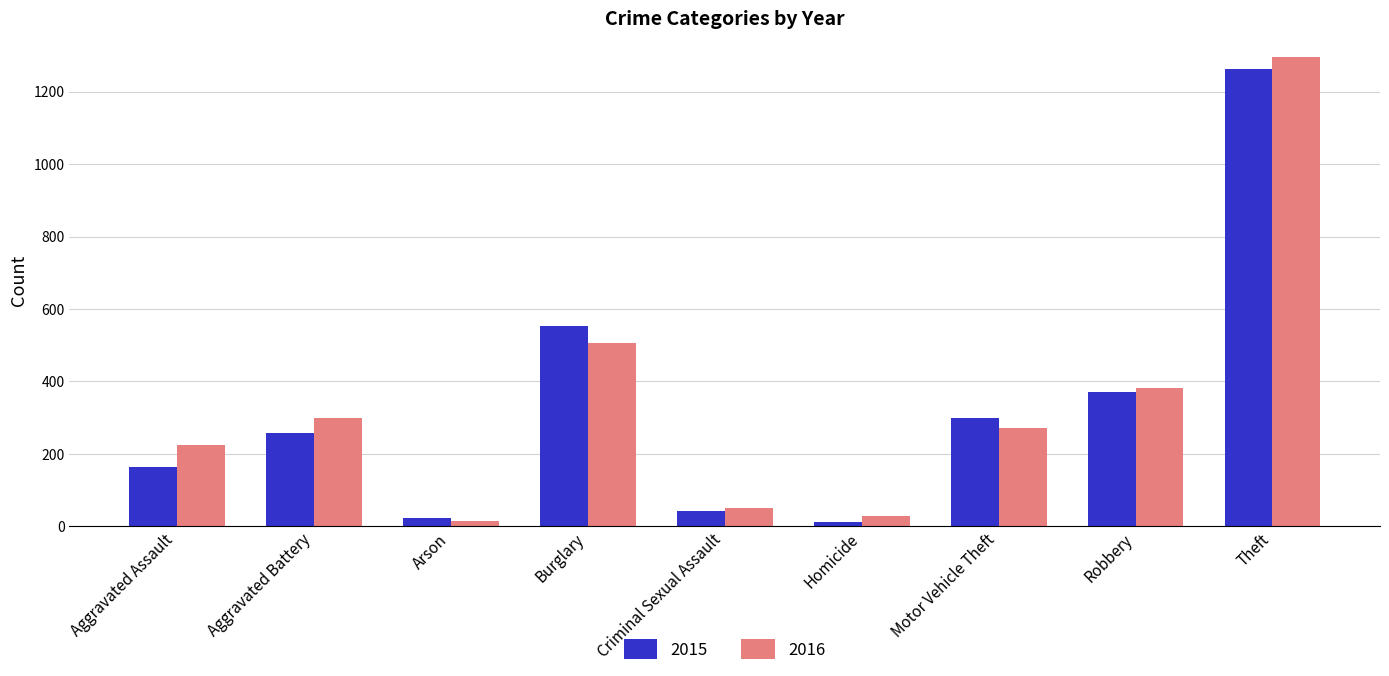

At Aggravated Assault, list the series in order from largest to smallest.

2016, 2015